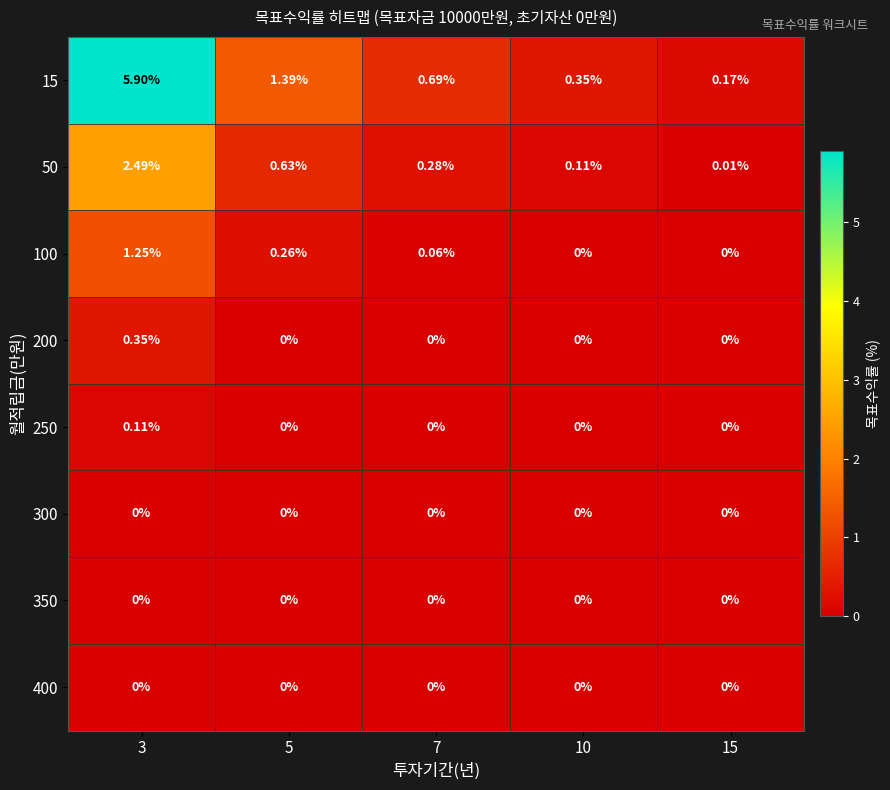

Is the value of 250 at 3 greater than the value of 400 at 3?

Yes